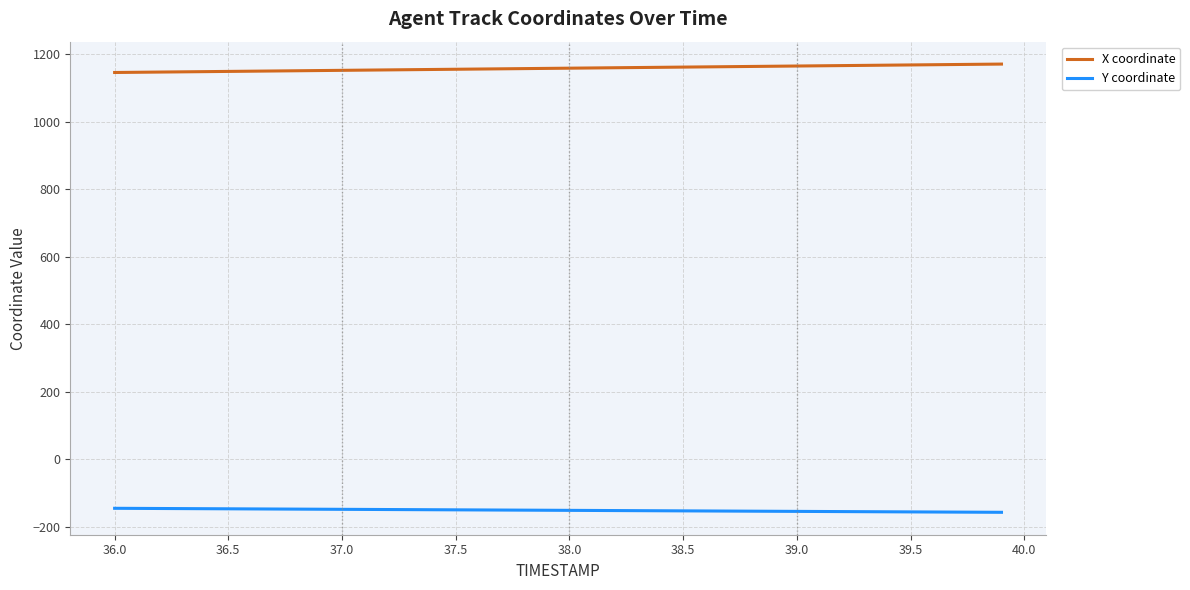

Does the chart have visible grid lines?

Yes